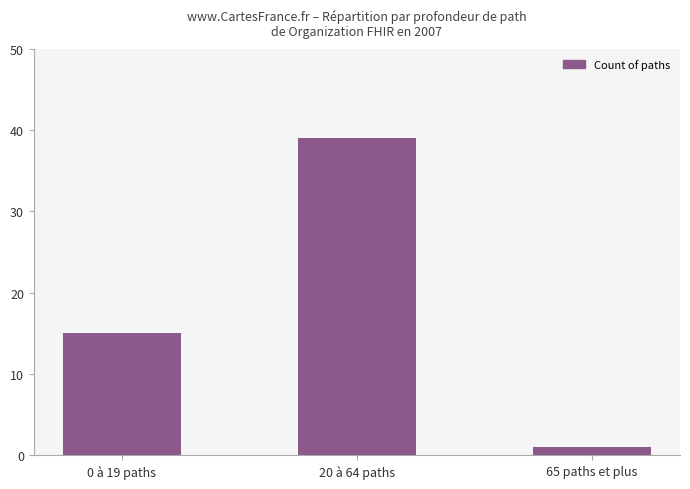

Which has a higher value, 20 à 64 paths or 0 à 19 paths?

20 à 64 paths